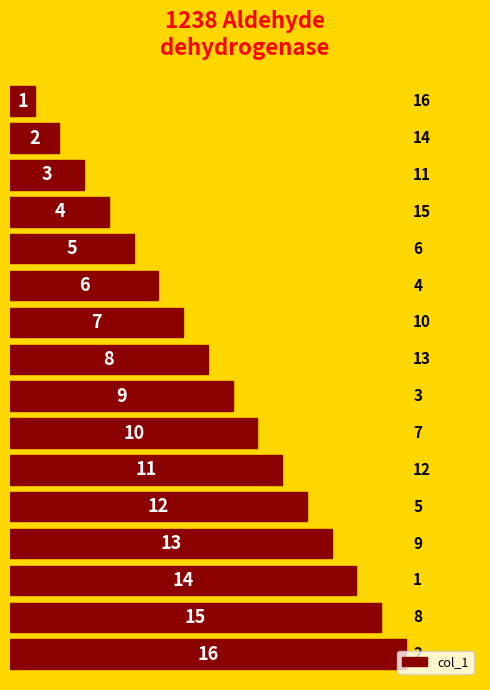

What is the value of the 10th bar from the top?

10